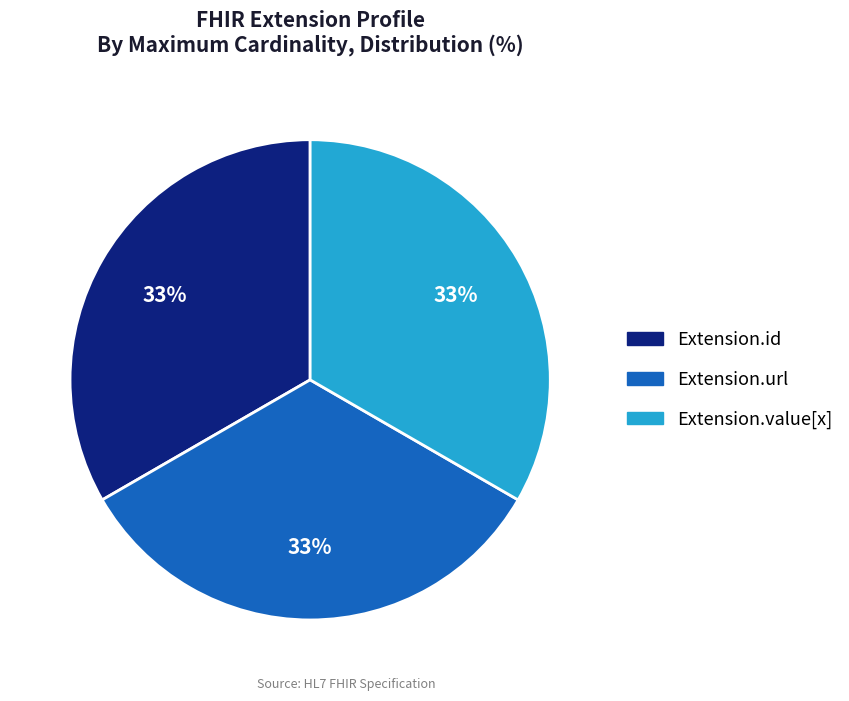

Does any single category account for the majority?

No